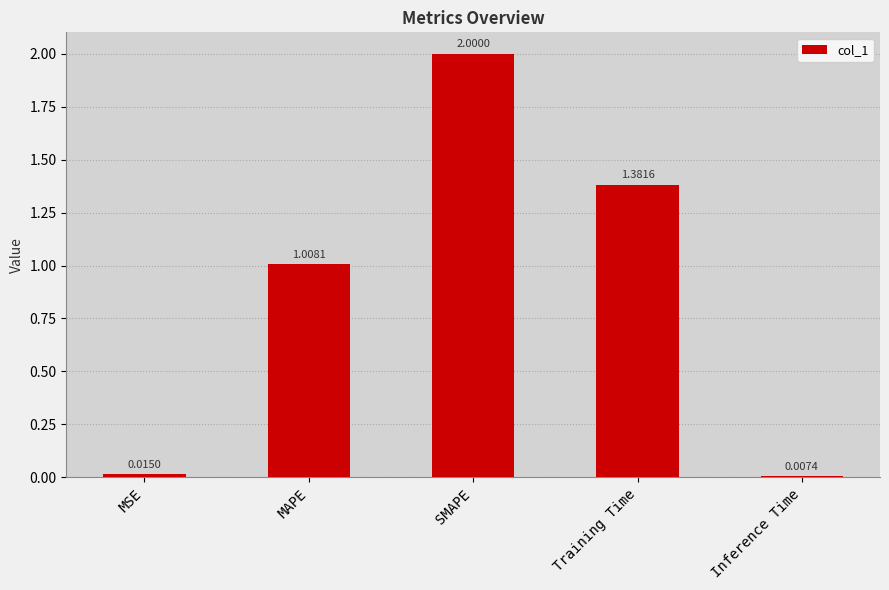

Between MSE and MAPE, which is larger?

MAPE